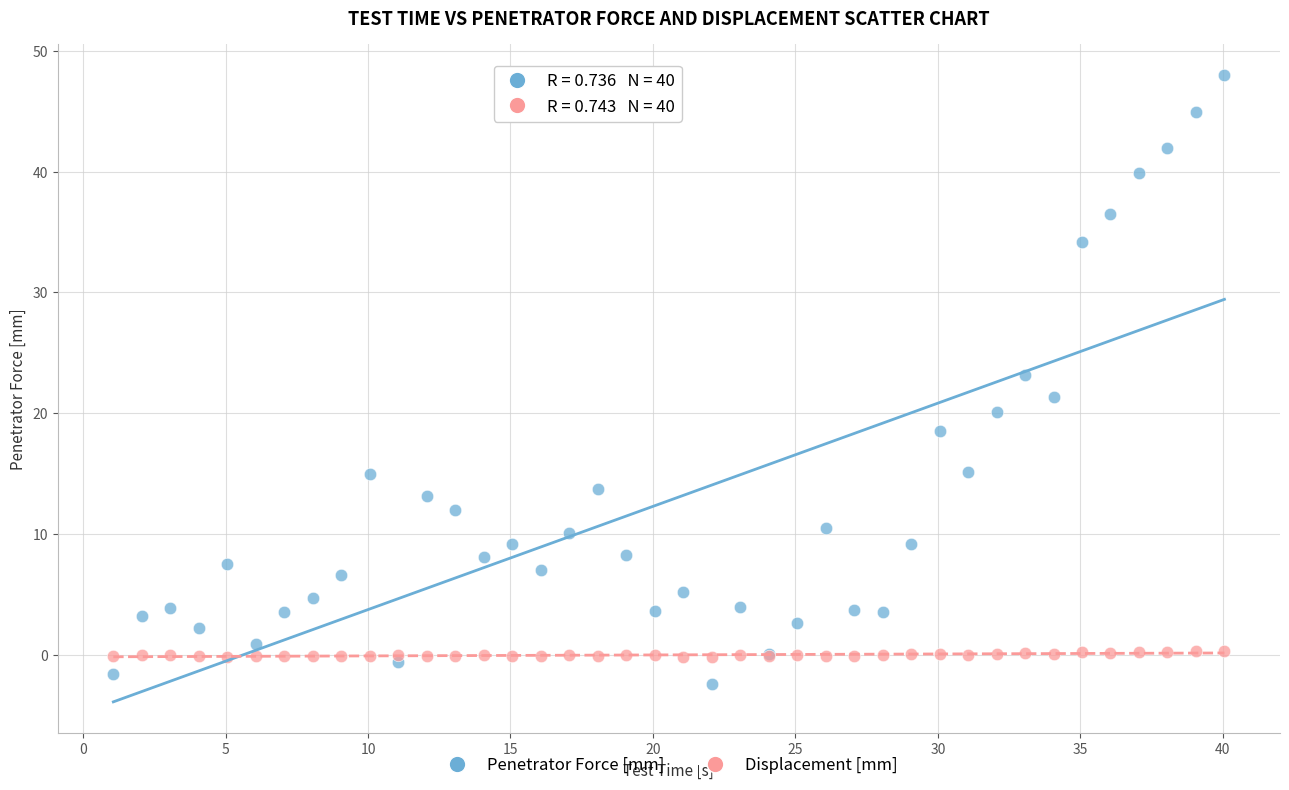

Across all series, what Y value is closest to 22?

21.4